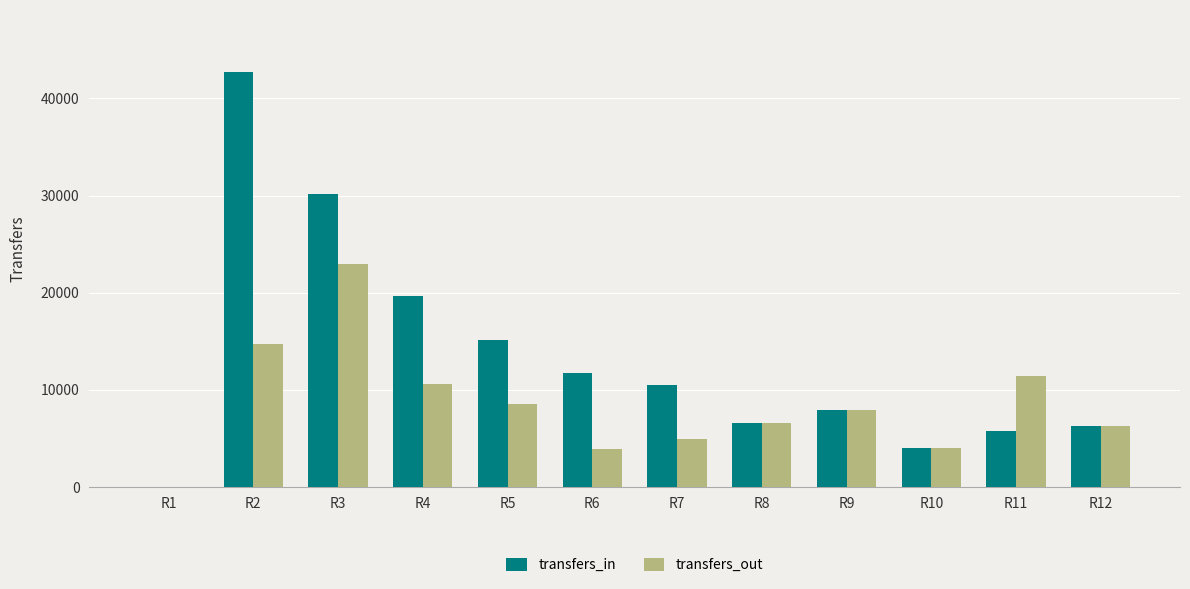

Which category has the highest value in the transfers_out series?

R3